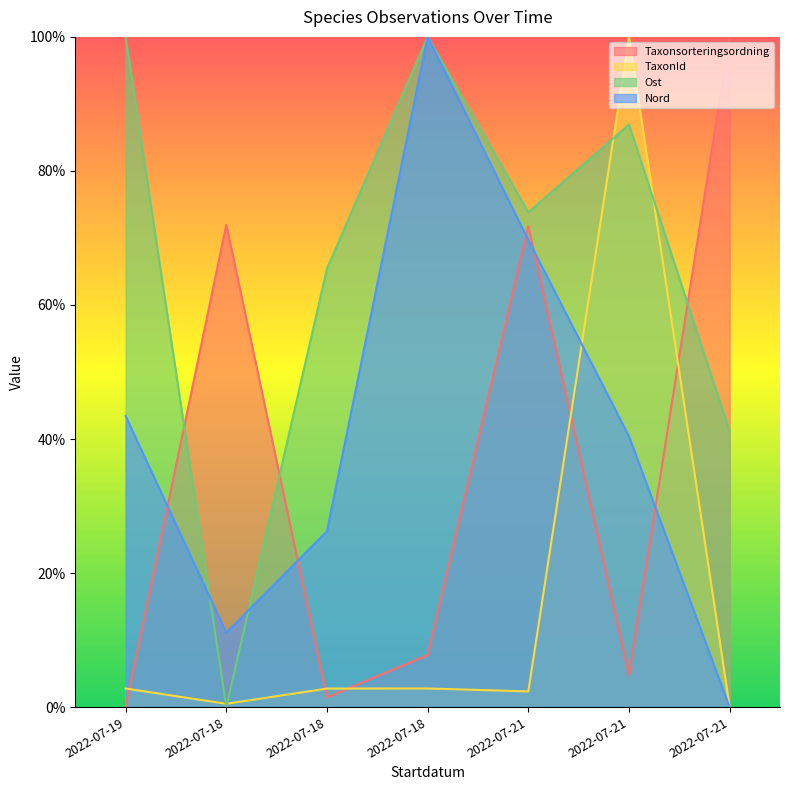

The value of TaxonId at 2022-07-18 is 0.0. True or false?

True